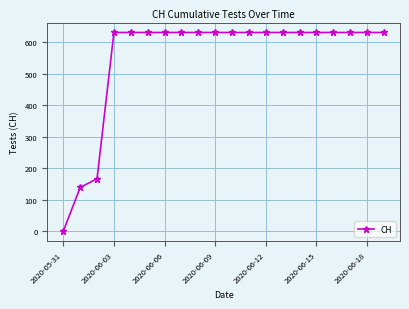

How many values are above zero?

19